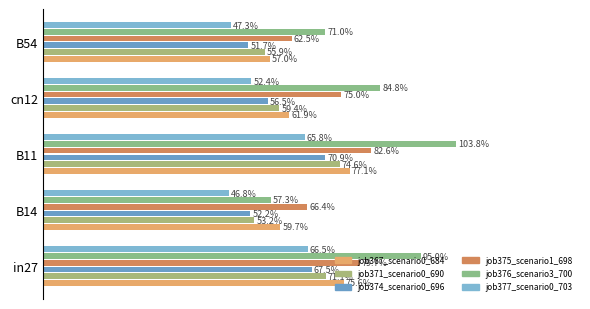

Reading left to right, what are all the values shown in this chart?

job367_scenario0_684: 0.8	0.6	0.8	0.6	0.6
job371_scenario0_690: 0.7	0.5	0.7	0.6	0.6
job374_scenario0_696: 0.7	0.5	0.7	0.6	0.5
job375_scenario1_698: 0.8	0.7	0.8	0.8	0.6
job376_scenario3_700: 1.0	0.6	1.0	0.8	0.7
job377_scenario0_703: 0.7	0.5	0.7	0.5	0.5